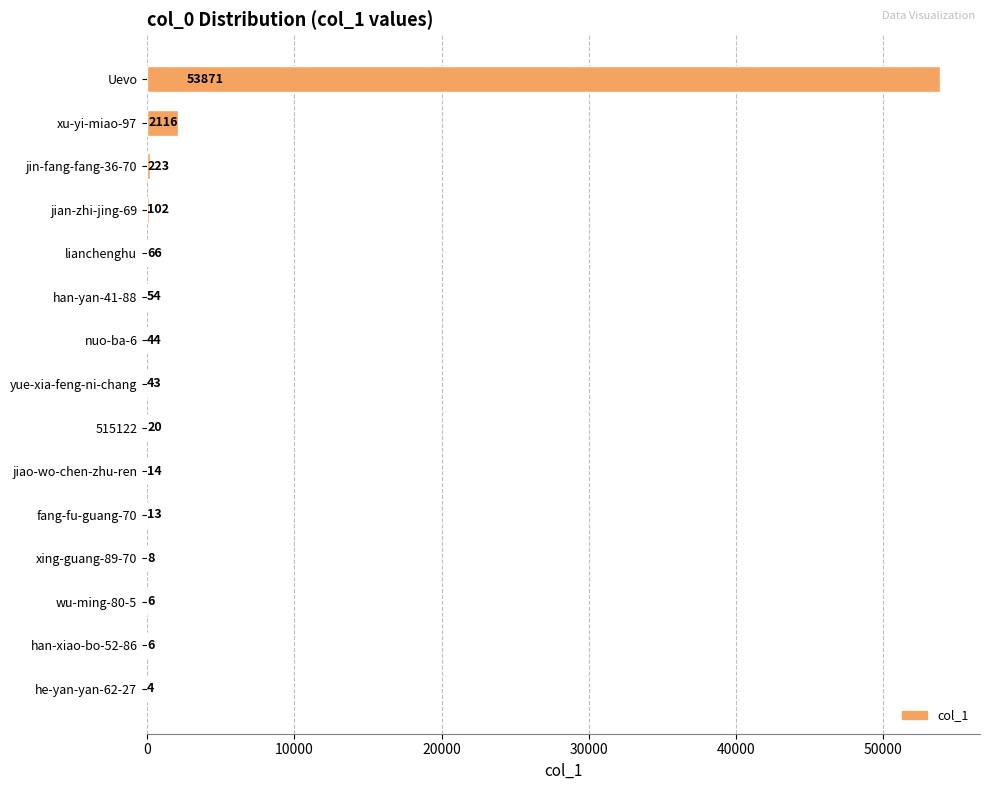

Is it true that the value at xing-guang-89-70 is 8?

True